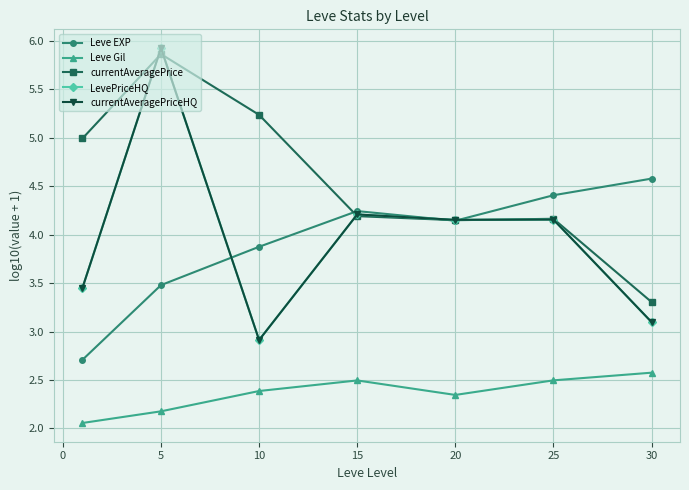

Is this an area chart (filled region under the line)?

No